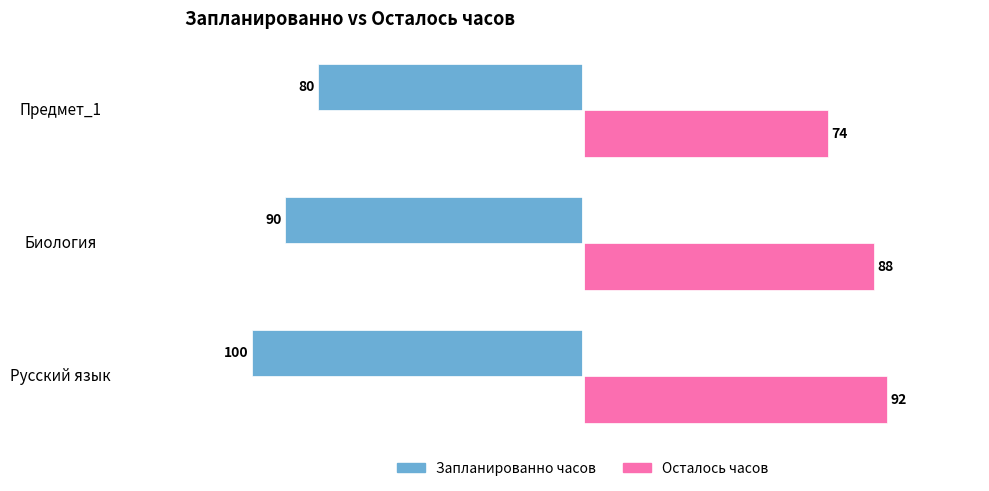

Count the Осталось часов values in the range 74 to 92.

3